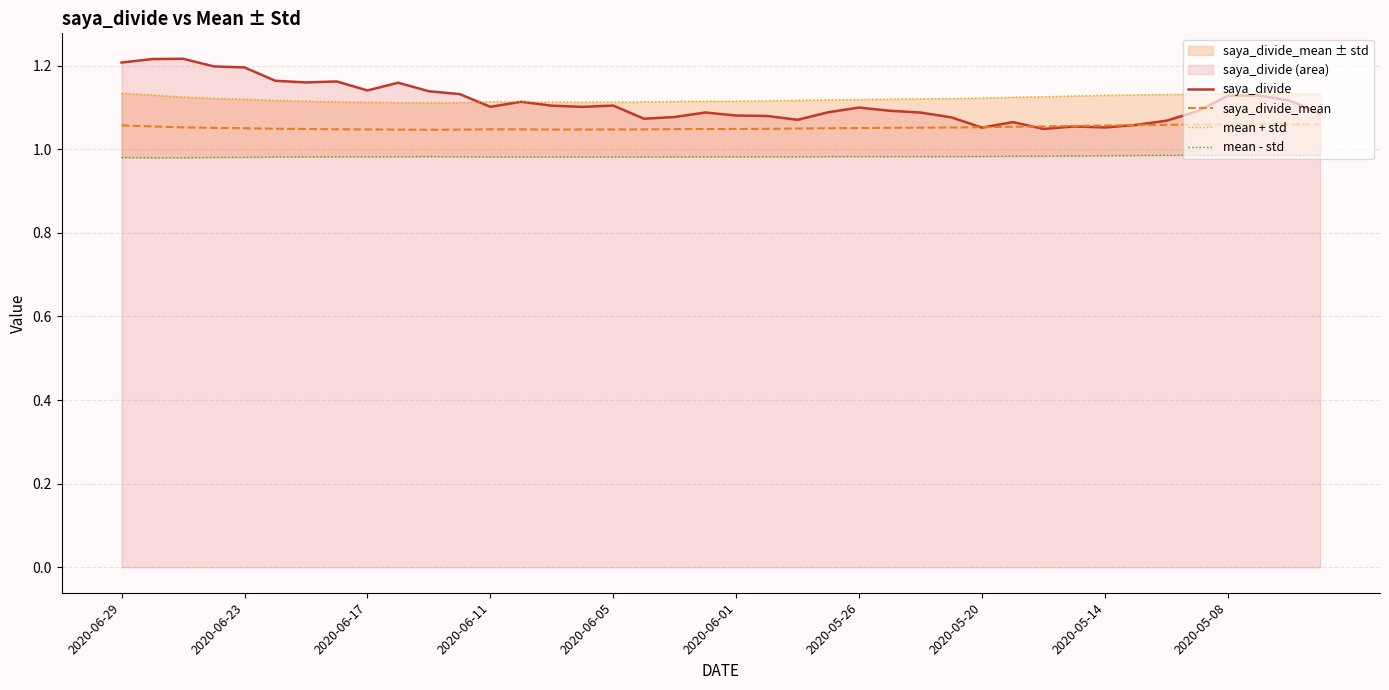

True or false: mean - std and mean + std cross at least once.

False